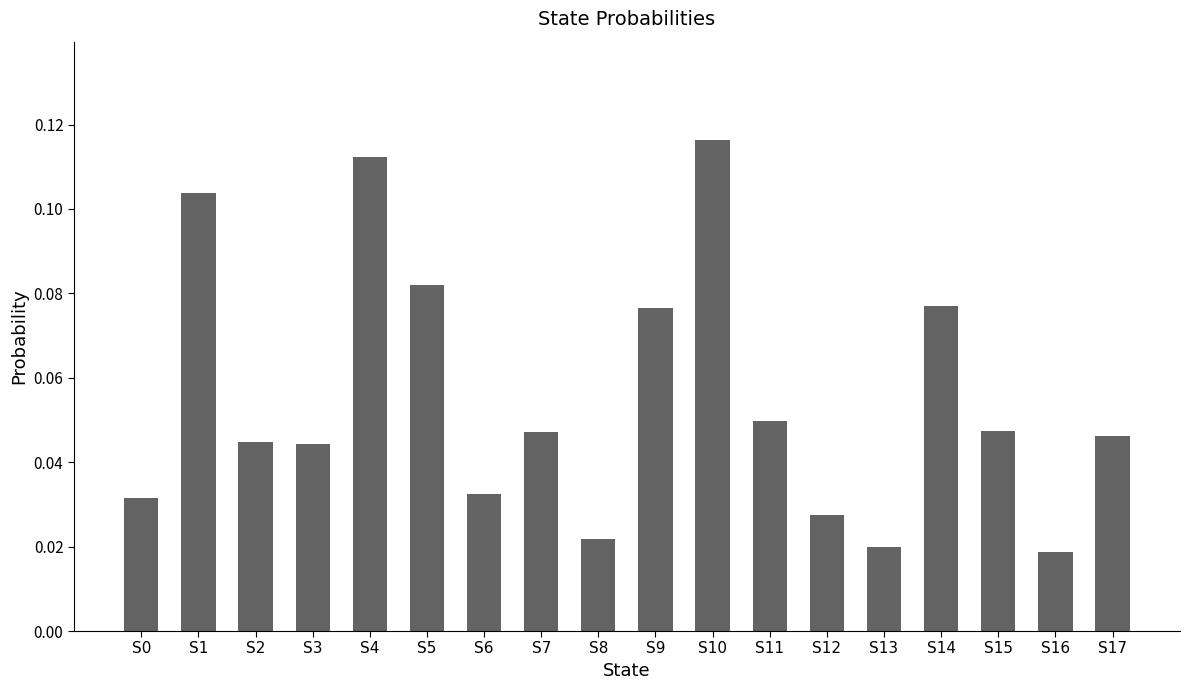

Which has a higher value, S7 or S8?

S7